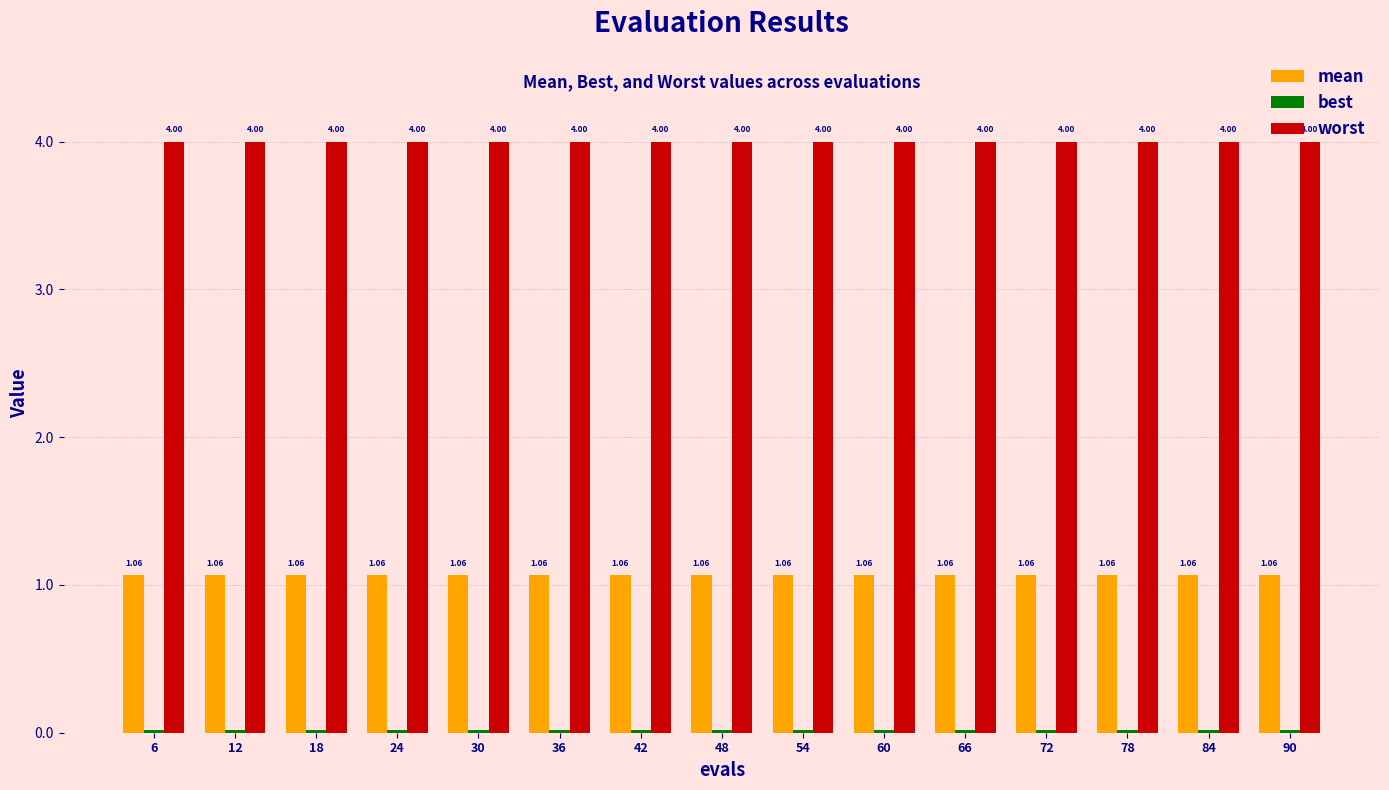

Is the value of mean at 30 greater than the value of worst at 72?

No